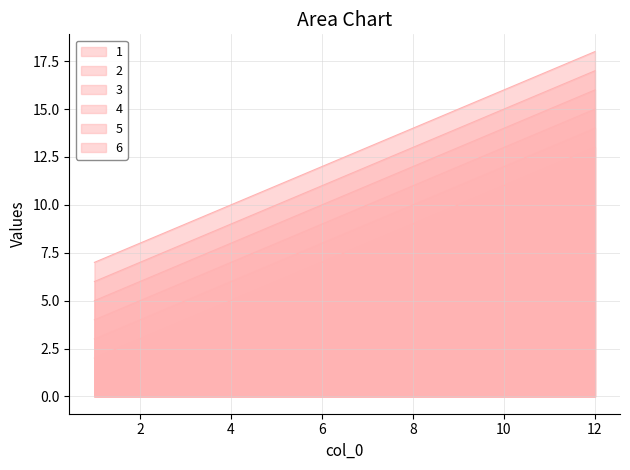

At which label is 1 closest to 7?

6